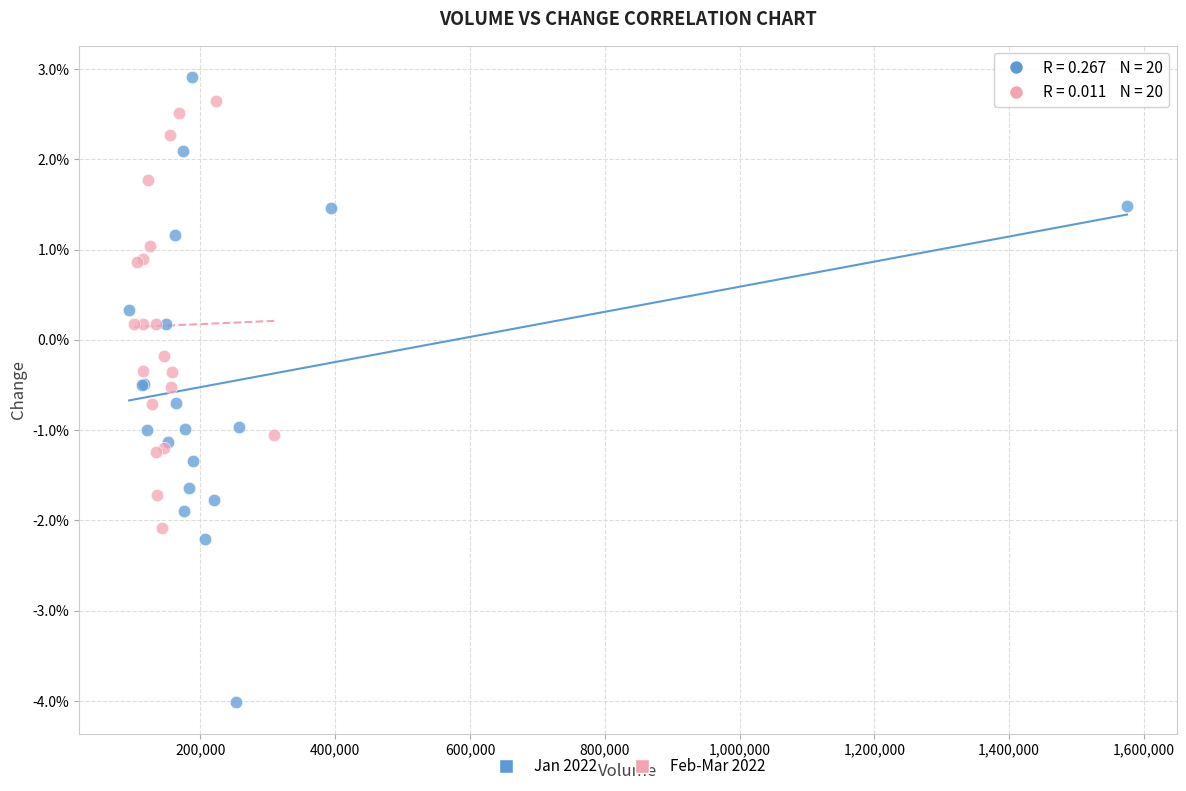

What are all the series names shown in the legend?

Jan 2022, Feb-Mar 2022